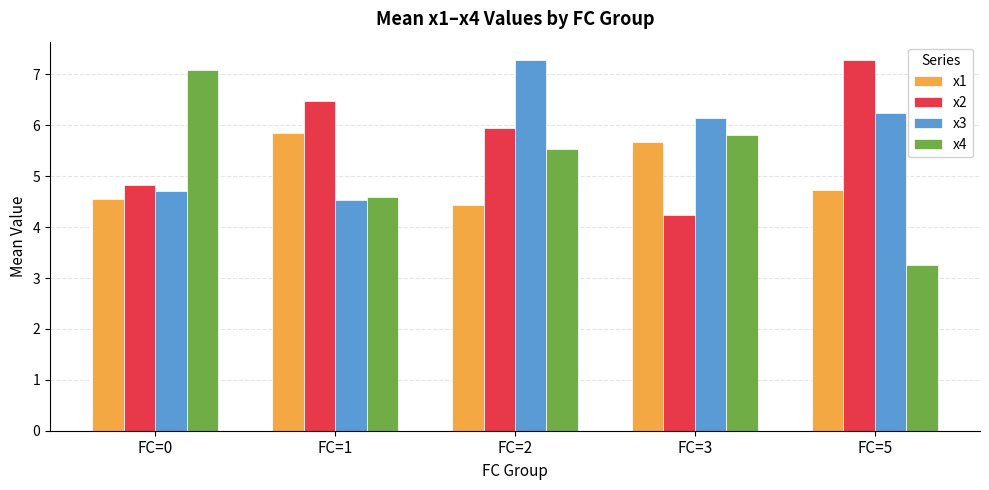

At which label is x2 closest to 5?

FC=0